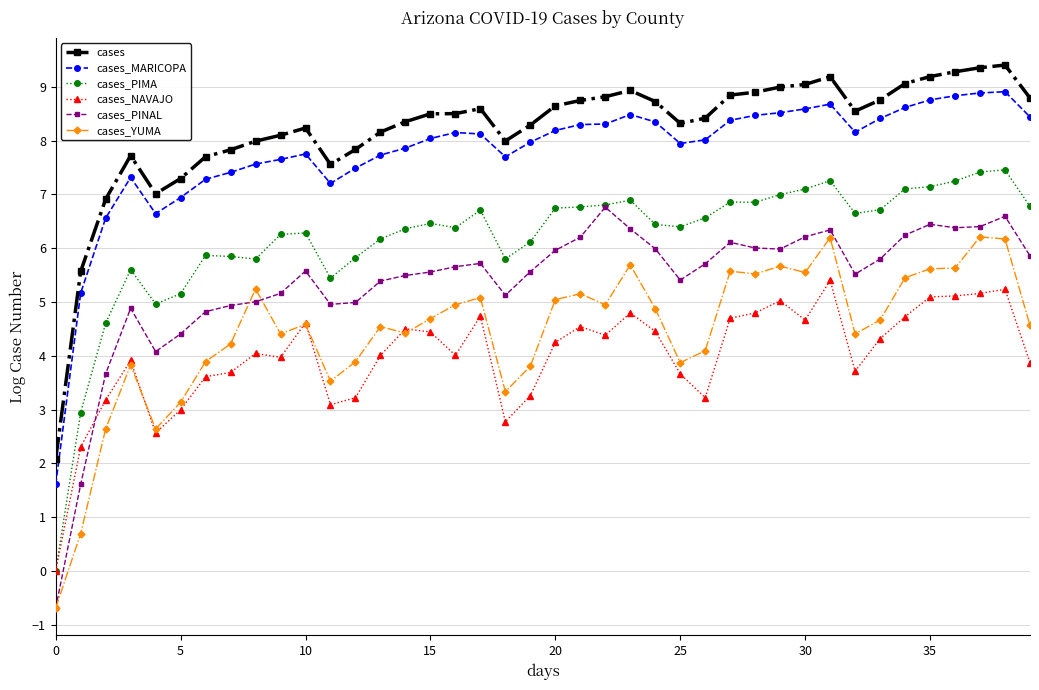

True or false: cases_PINAL has more than 1 interior local peaks.

True